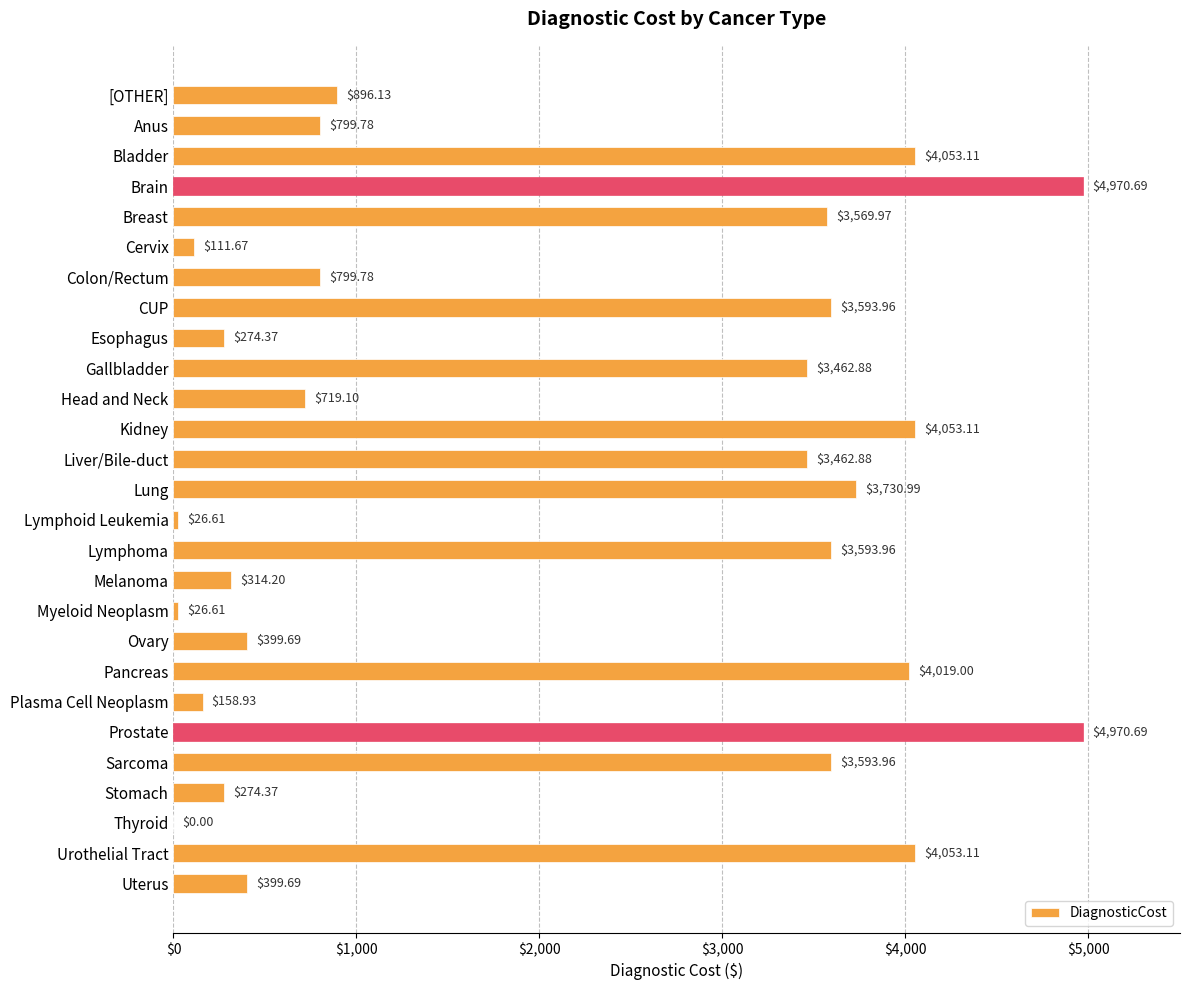

Which has a higher value, Sarcoma or Anus?

Sarcoma